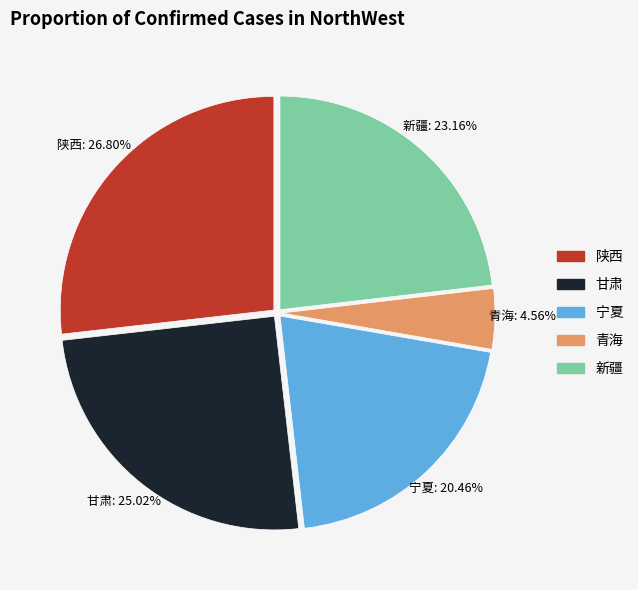

Count the number of slices in the pie.

5